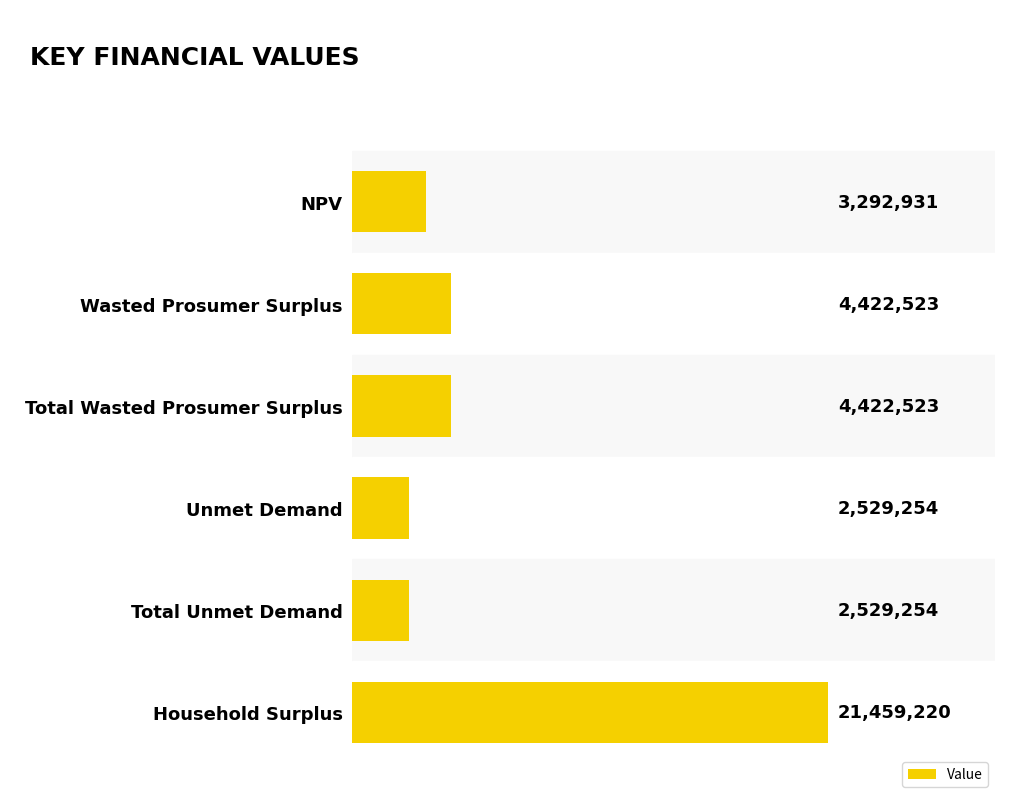

Are the bars horizontal?

Yes